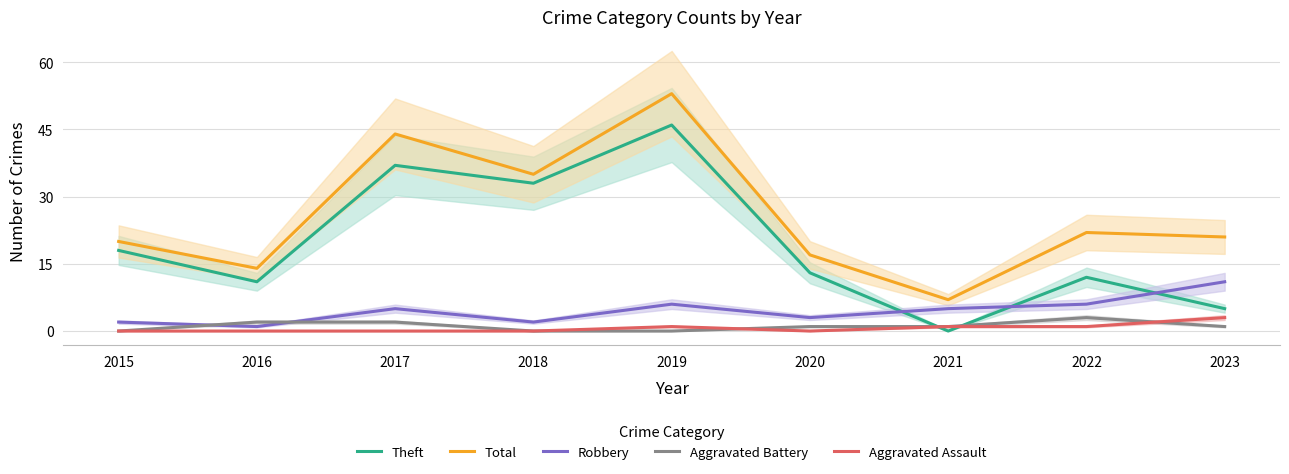

True or false: Aggravated Battery and Total intersect in this chart.

False